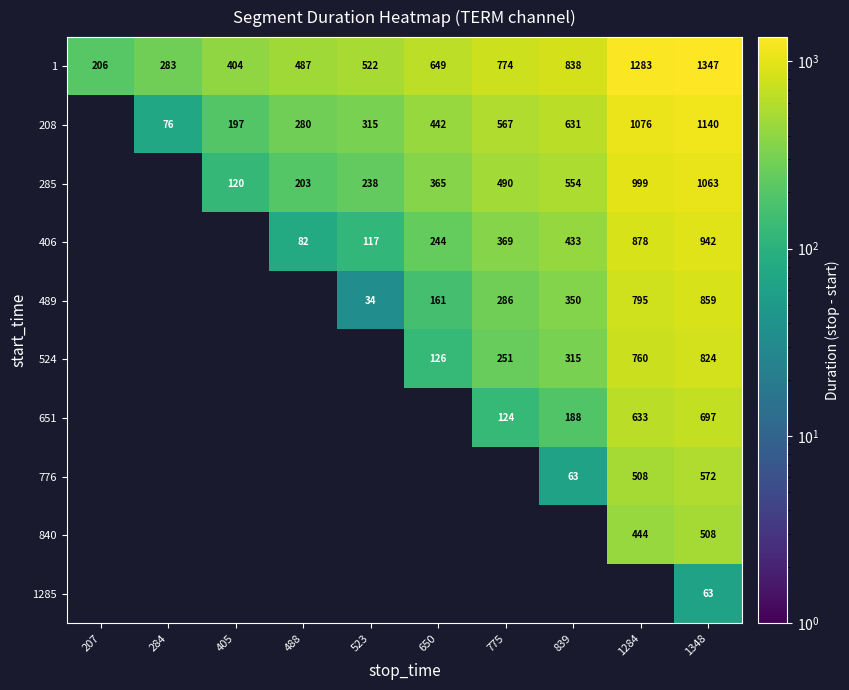

At how many categories does at least one series exceed 189?

10